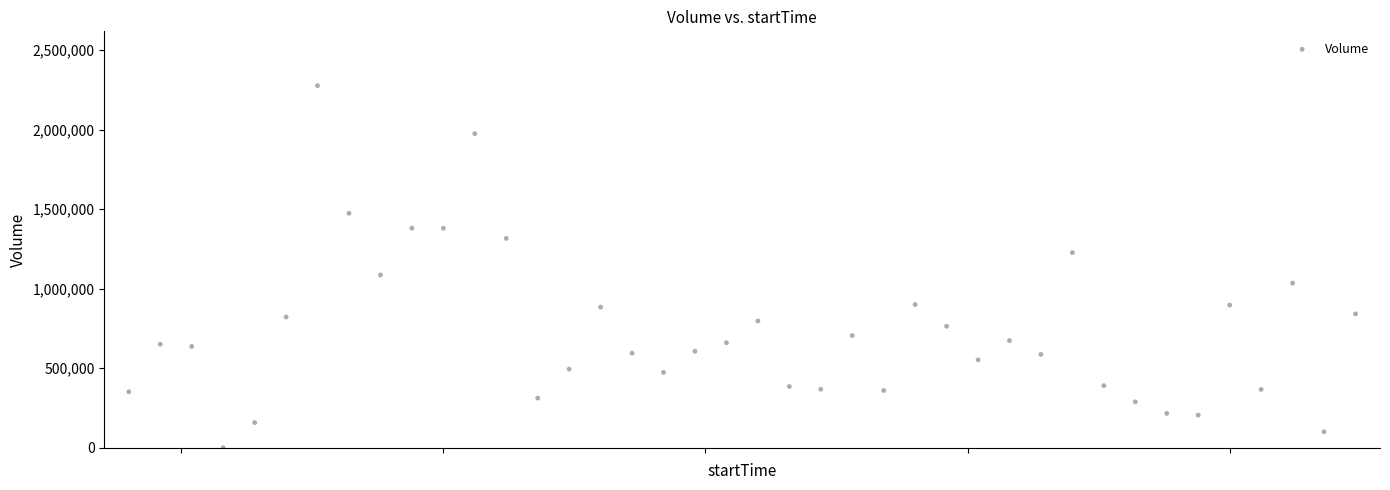

What Y value in the scatter plot is closest to 1138550?

1086479